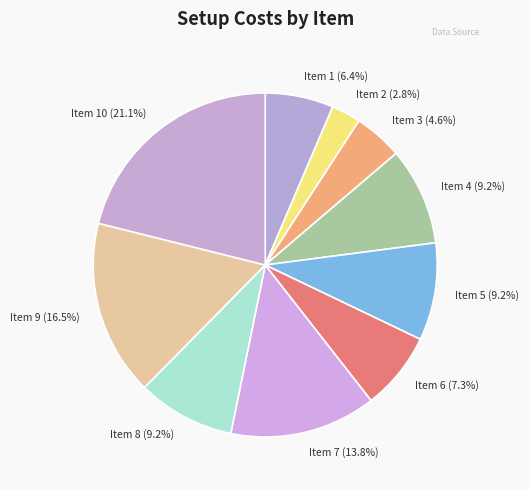

To the nearest percent, what is the difference between the largest and smallest slice percentages?

18%